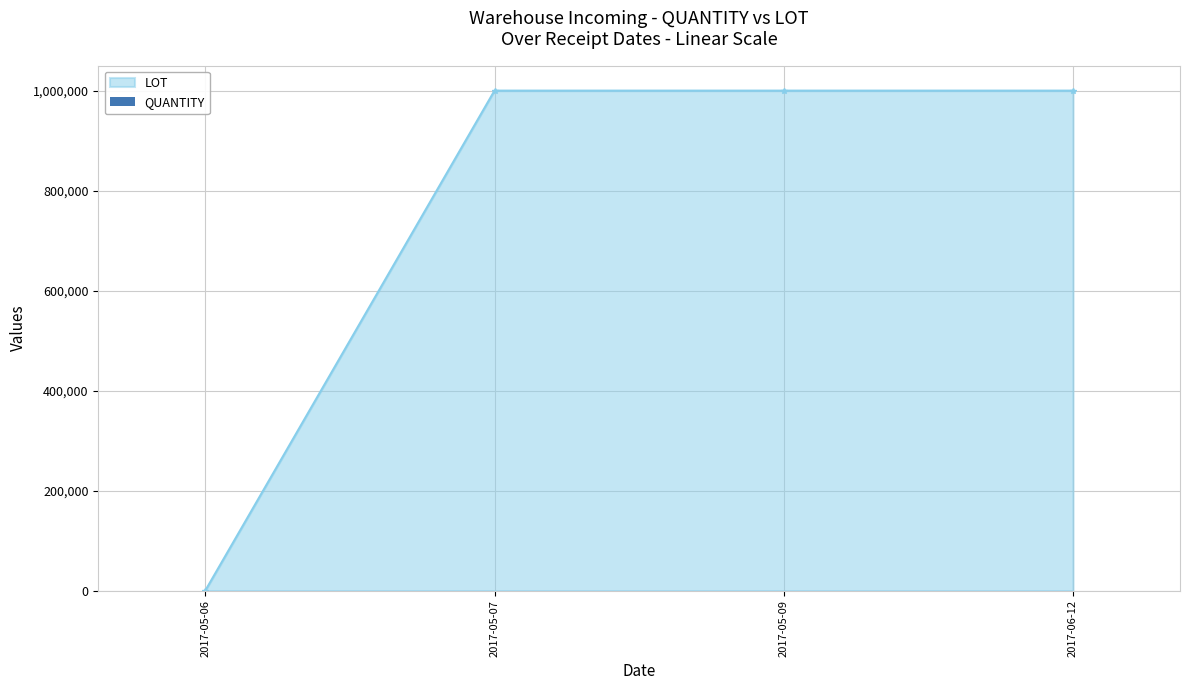

How many data points are less than 22?

2